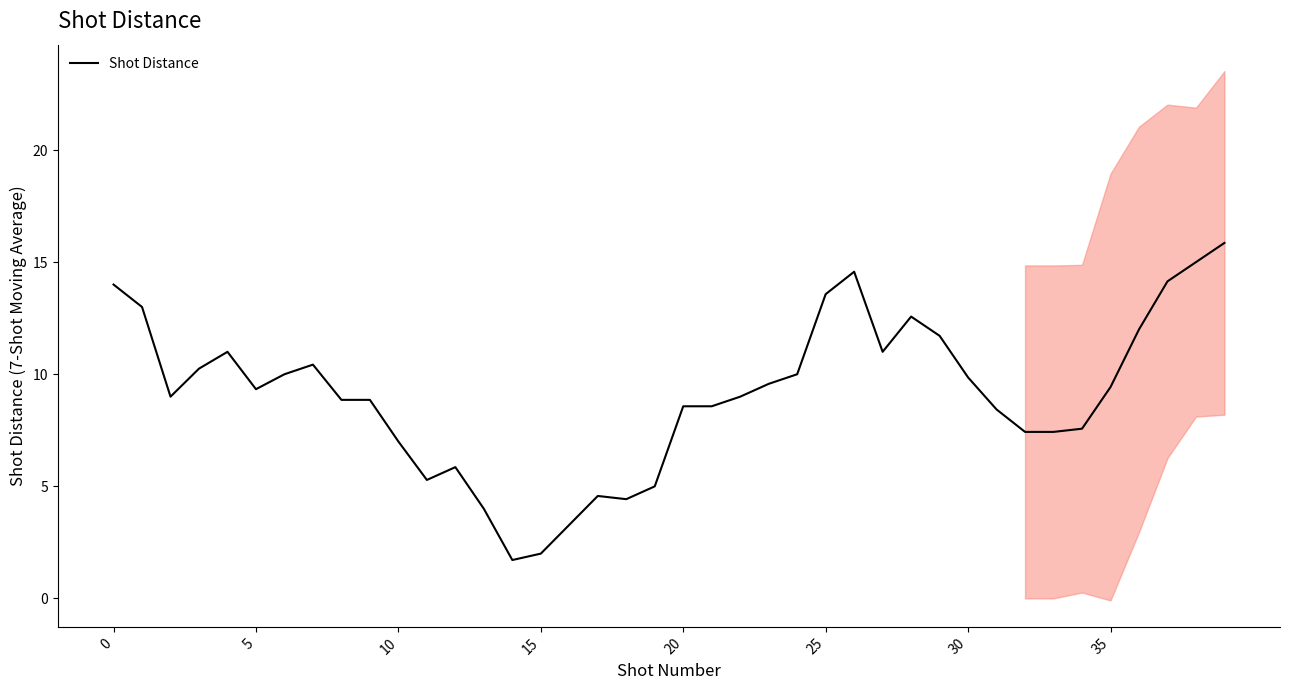

The chart shows a value of 8.9 at 8. True or false?

True